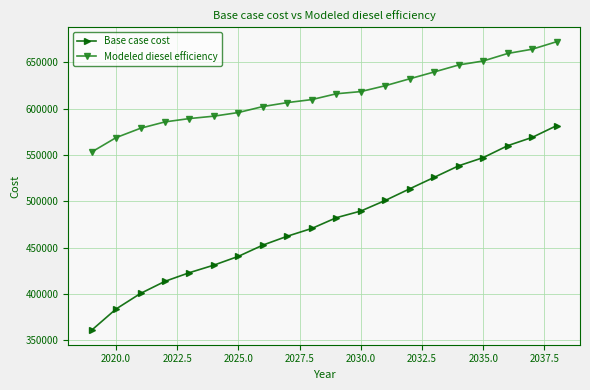

What is the value of the Modeled diesel efficiency point at the 13th from the left?

624843.3